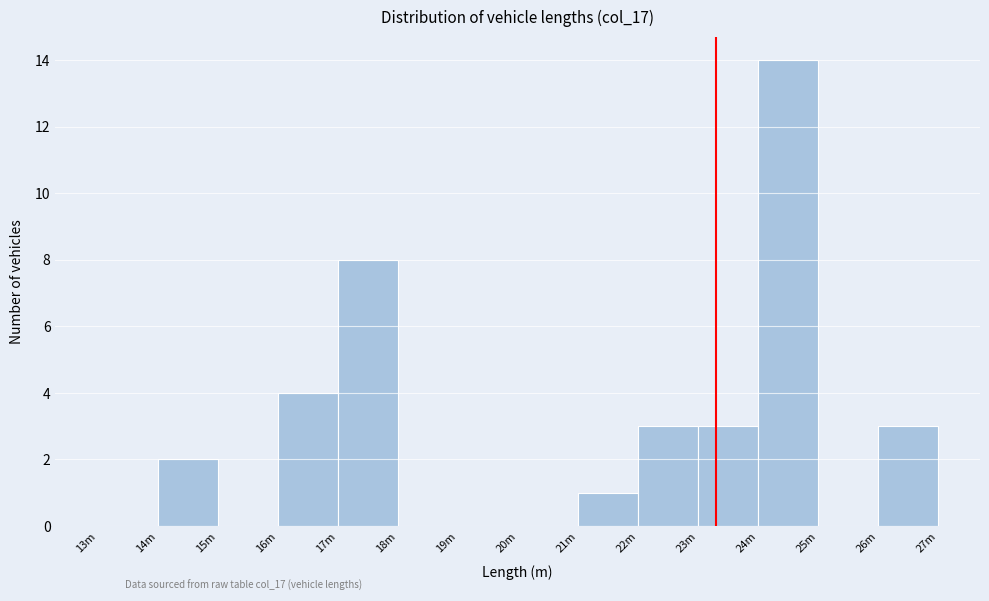

Reading right to left, extract all data points from this chart.

26m=3	25m=0	24m=14	23m=3	22m=3	21m=1	20m=0	19m=0	18m=0	17m=8	16m=4	15m=0	14m=2	13m=0